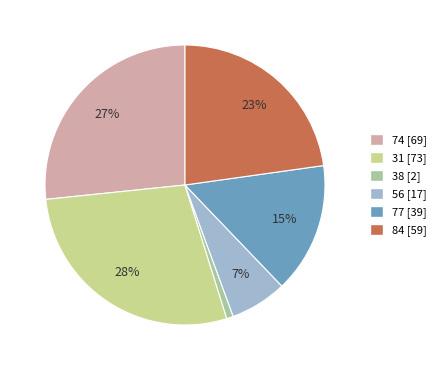

Is the sum of 31 and 74 greater than half?

Yes